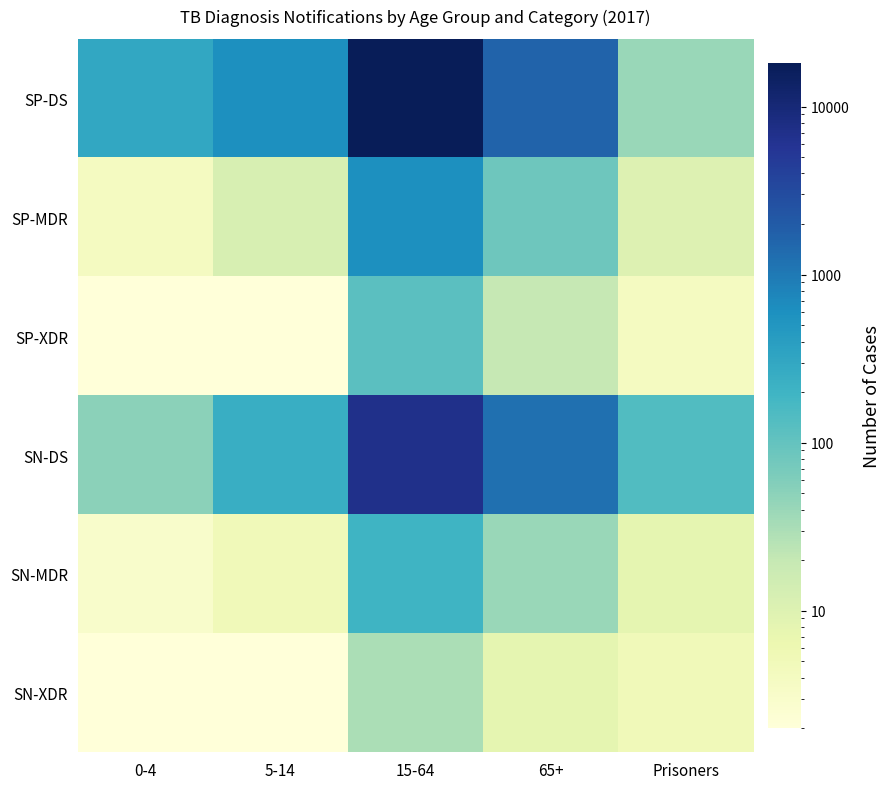

Which series has the largest total across all categories?

SP-DS